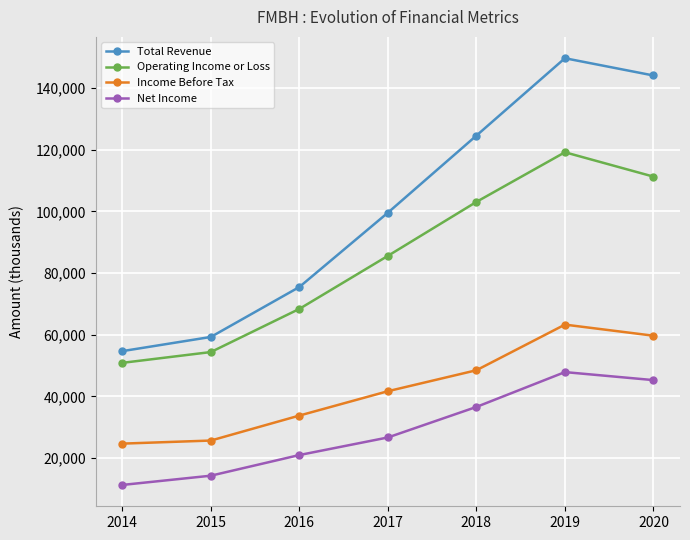

What is the spread (max minus min) of values at 2015?

45000